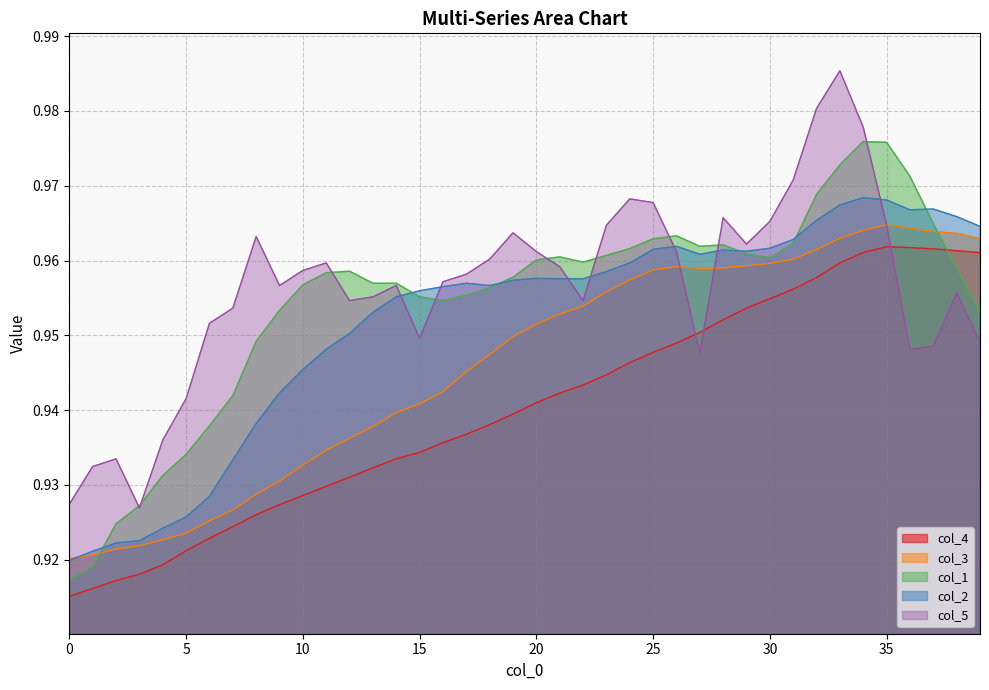

The value of col_5 at 10 is 1.0. True or false?

True